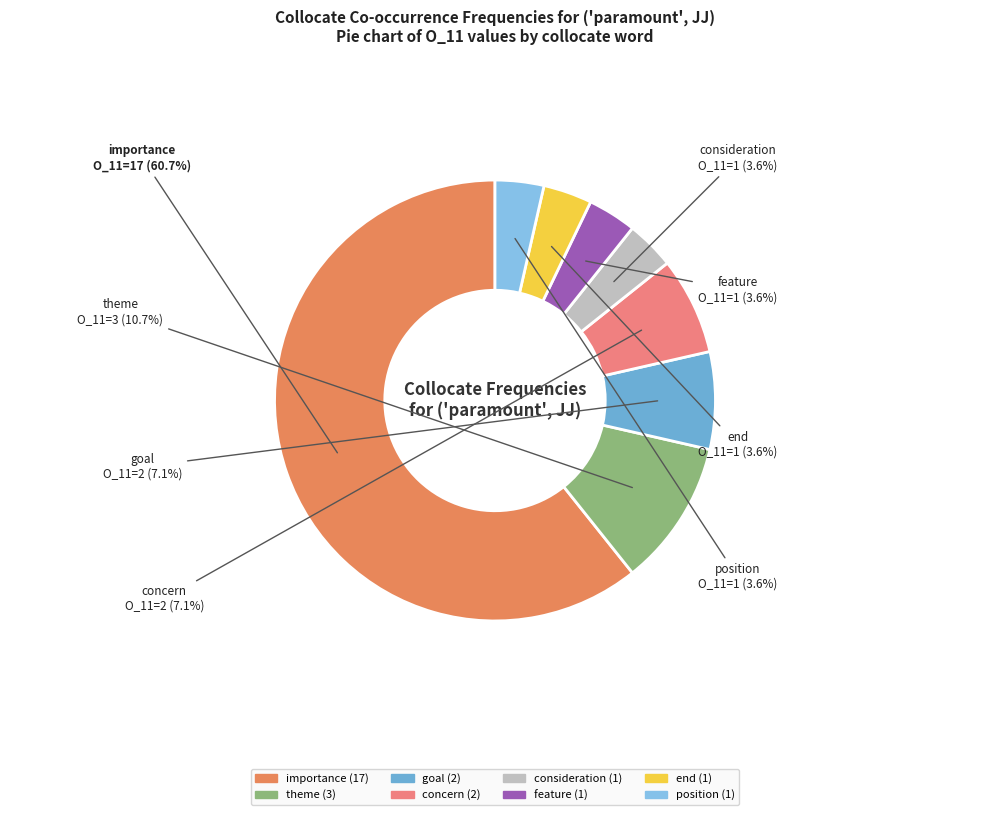

How many segments does this pie chart have?

8